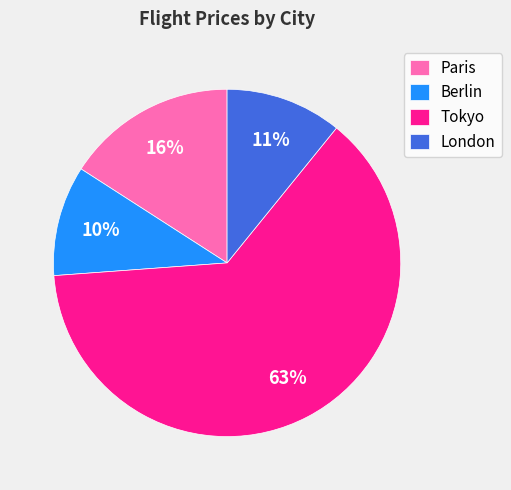

To the nearest percent, what is the difference between the London and Paris slice percentages?

5%